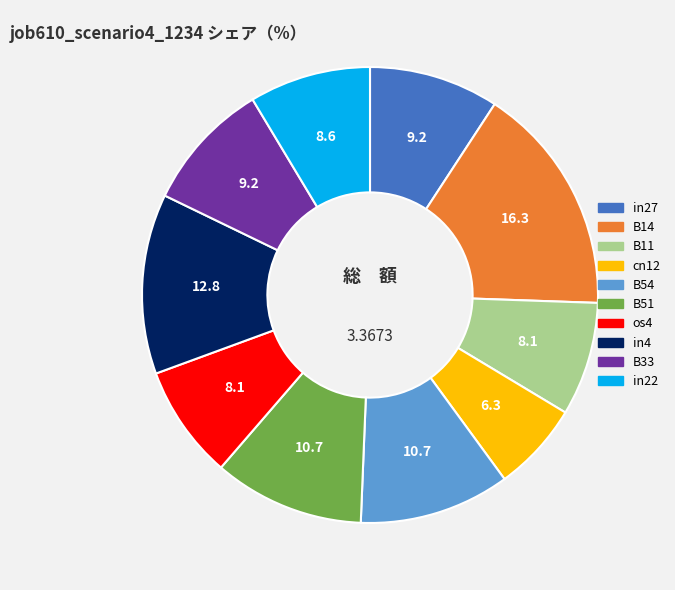

Does B11 represent more than half of the total?

No